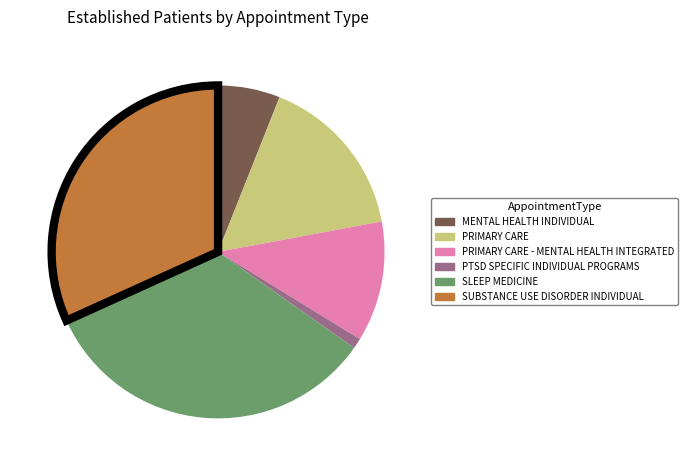

Is there any slice that represents more than half of the pie?

No